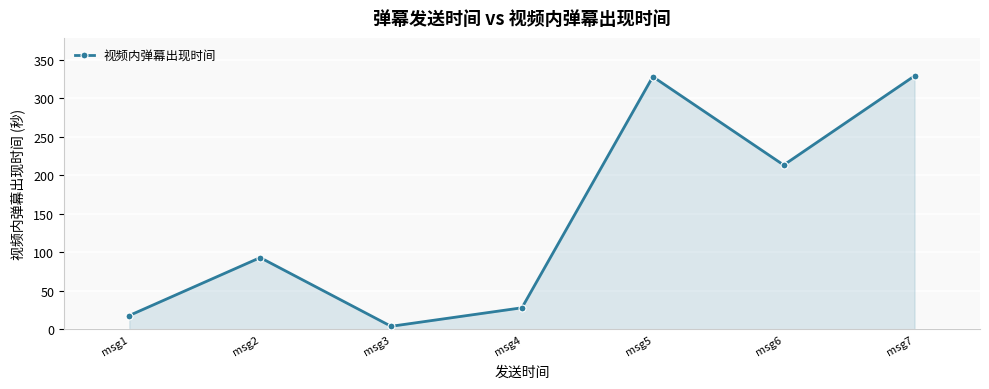

Which has a higher value, msg3 or msg7?

msg7